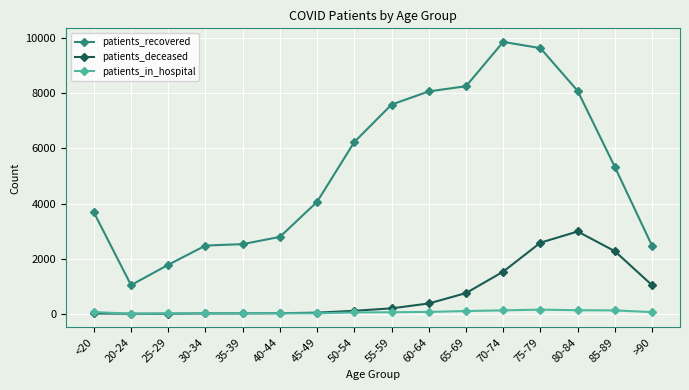

What is the spread (max minus min) of values at 50-54?

6183